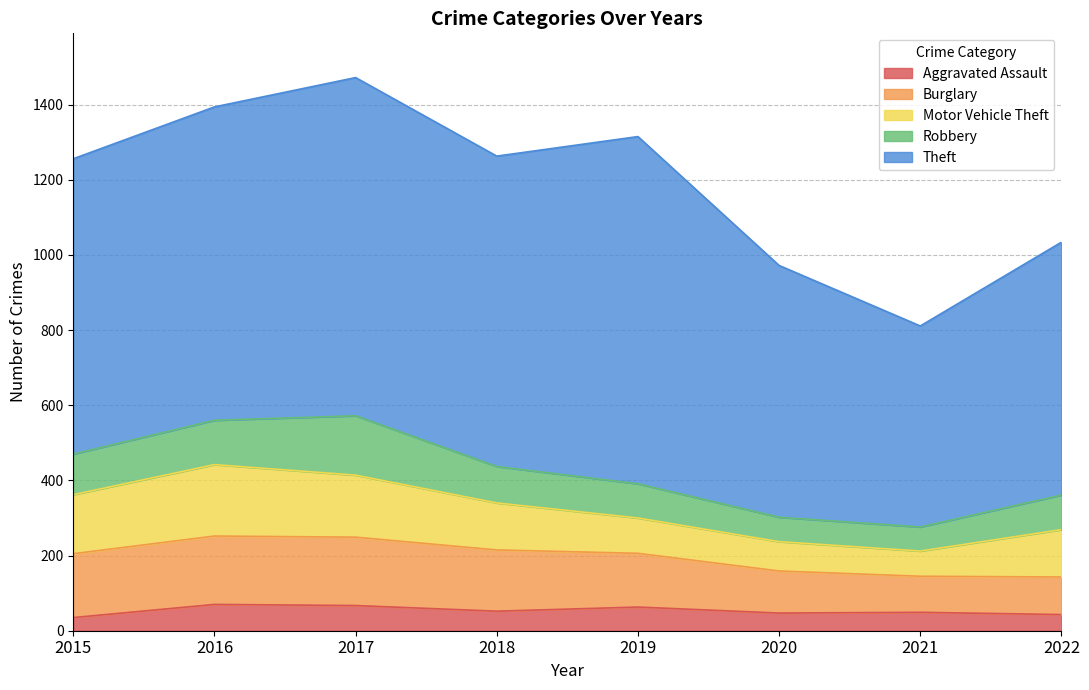

Which series changed the most between 2016 and 2022?

Theft